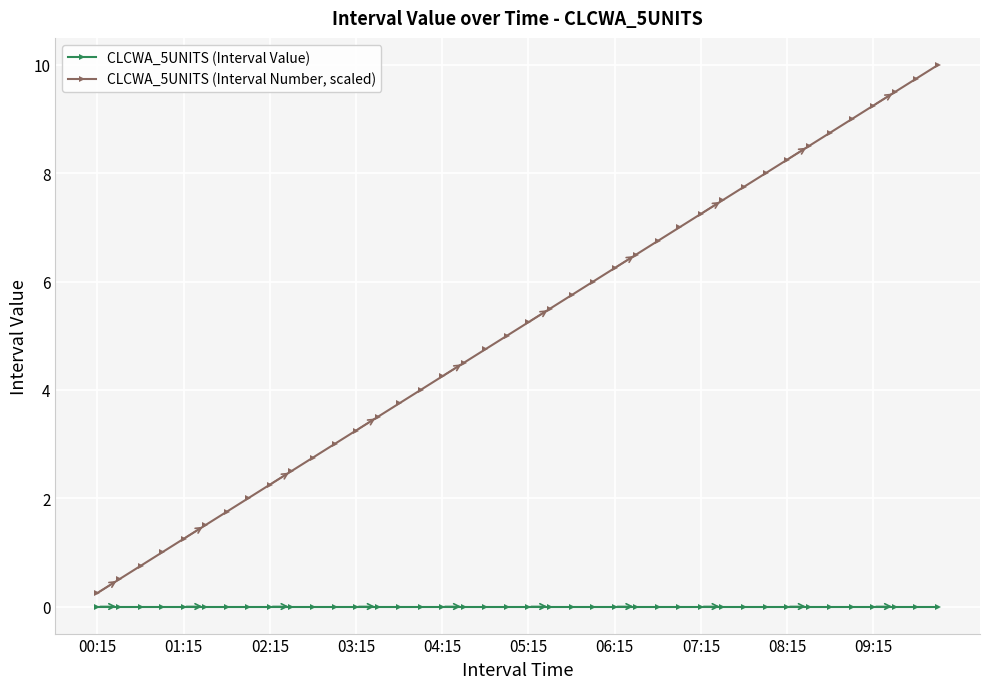

Which series has the largest total across all categories?

CLCWA_5UNITS (Interval Number, scaled)